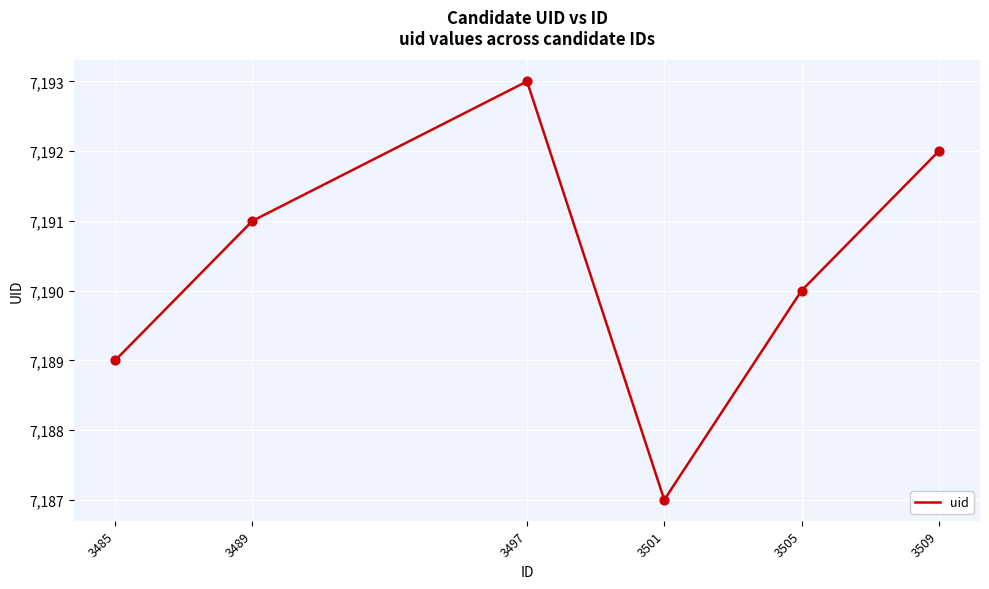

Between 3489 and 3485, which is larger?

3489